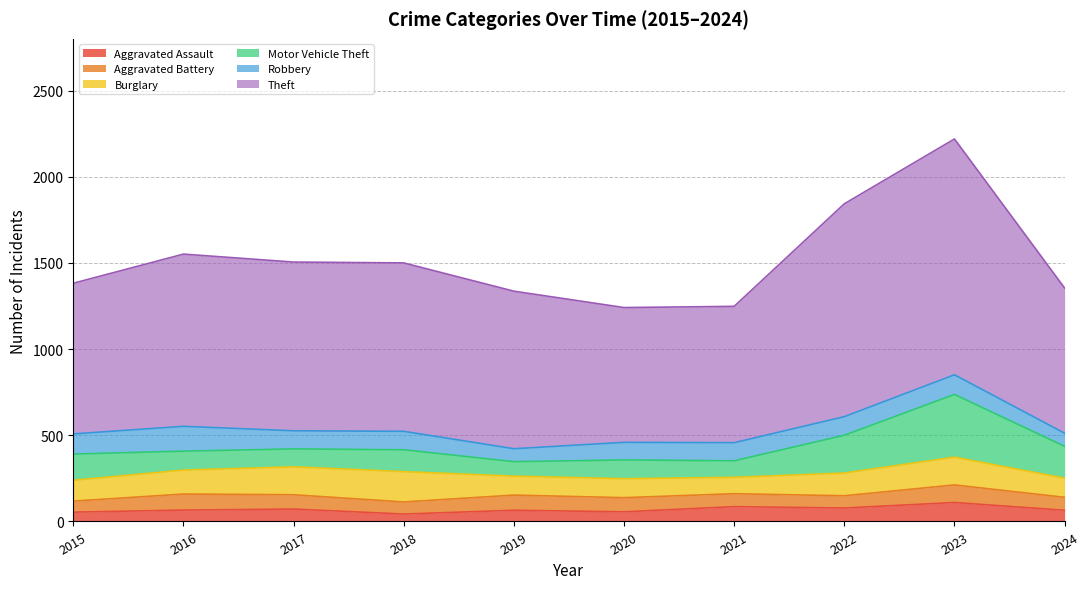

Does the chart display data point markers on the line(s)?

No